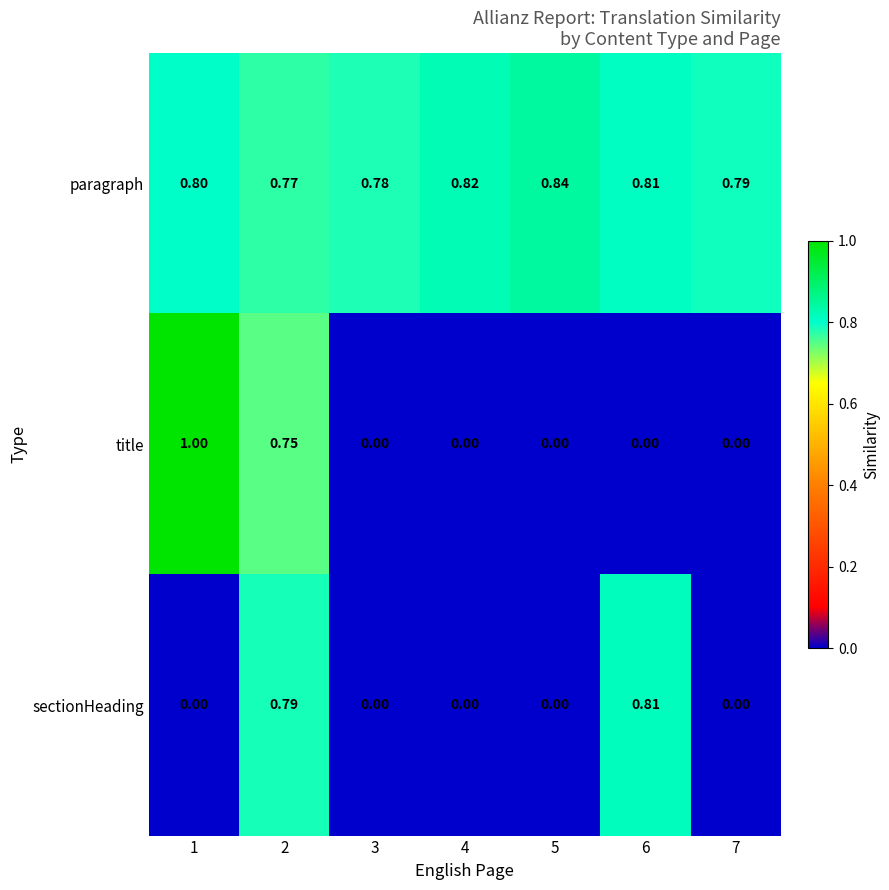

Rank the series by their maximum value, from lowest to highest.

sectionHeading, paragraph, title